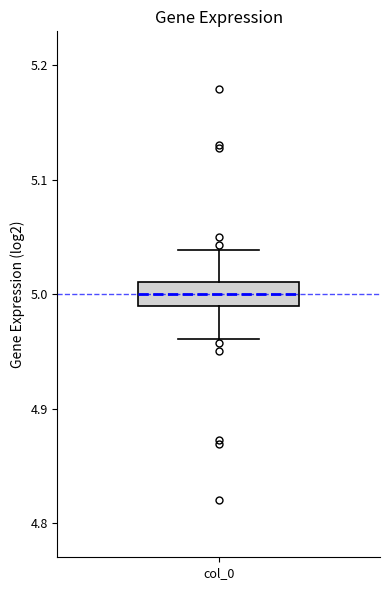

Read this box plot against the y-axis: the position of the median line, the range covered by the box, and the ends of both whiskers. The values are not printed on the chart, so give them approximately, as read against the axis.

median 5.00, box 4.99 to 5.01, whiskers 4.96 to 5.04